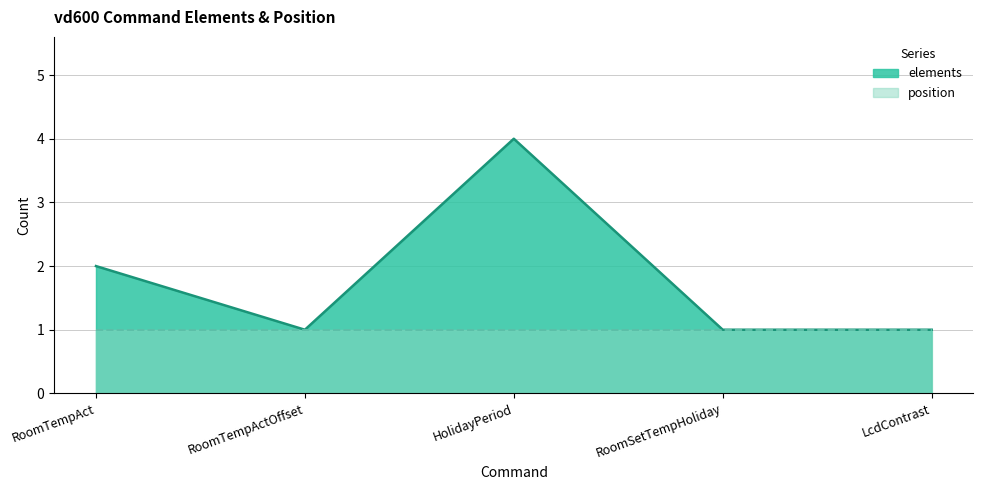

What is the greatest value displayed?

4